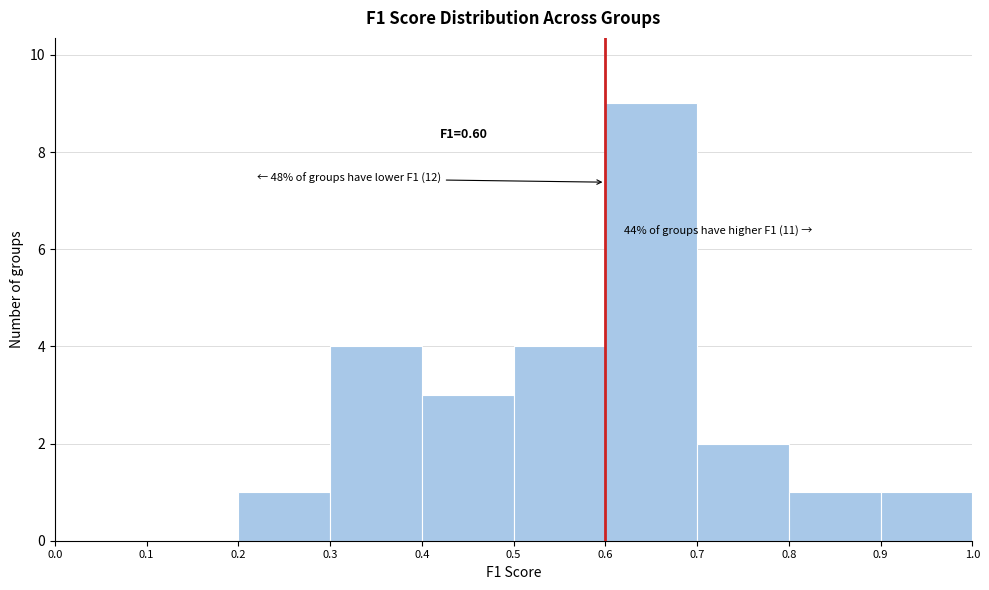

Which range on the x-axis has the tallest bar?

0.6 to 0.7